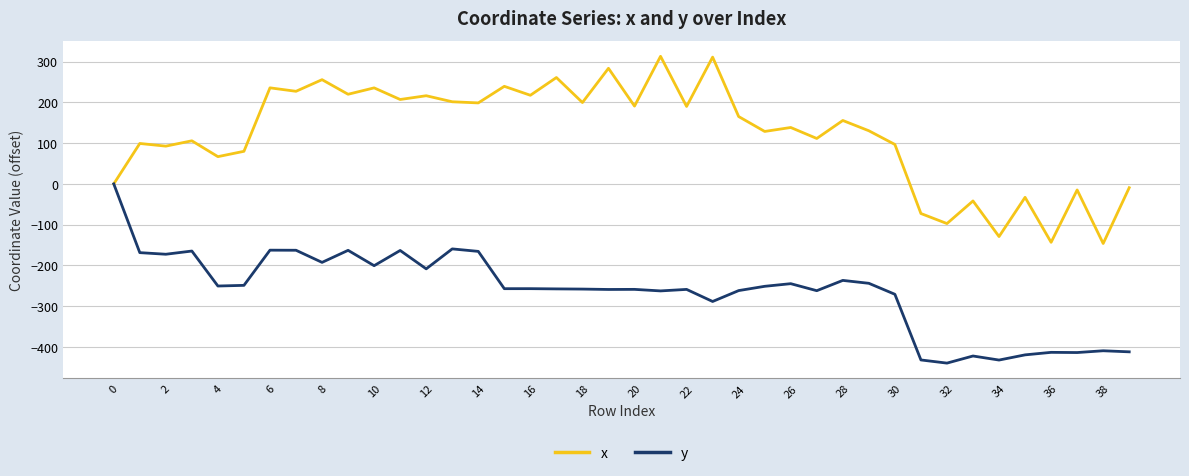

List the series in order of their peak value, highest first.

x, y